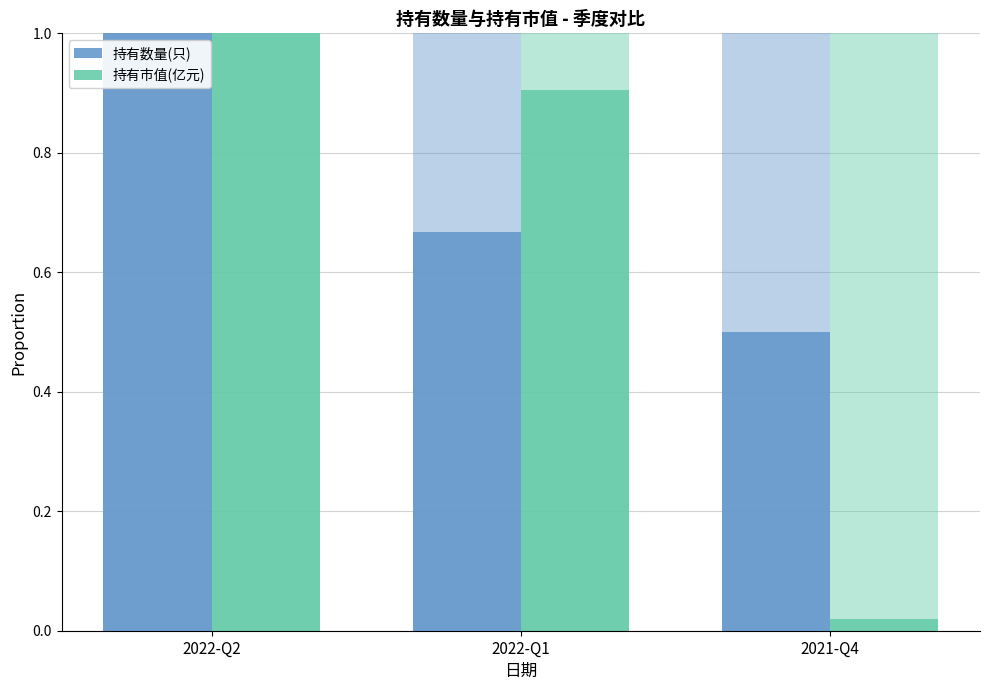

What is the sum of the 持有数量(只) values at 2021-Q4 and 2022-Q2?

1.5